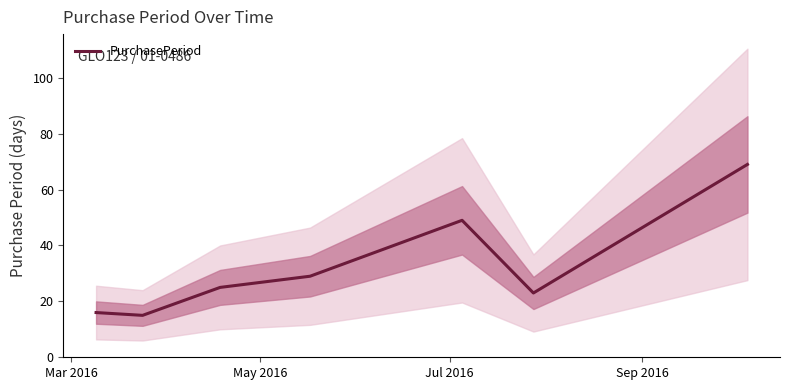

What is the difference between the maximum and minimum values?

54